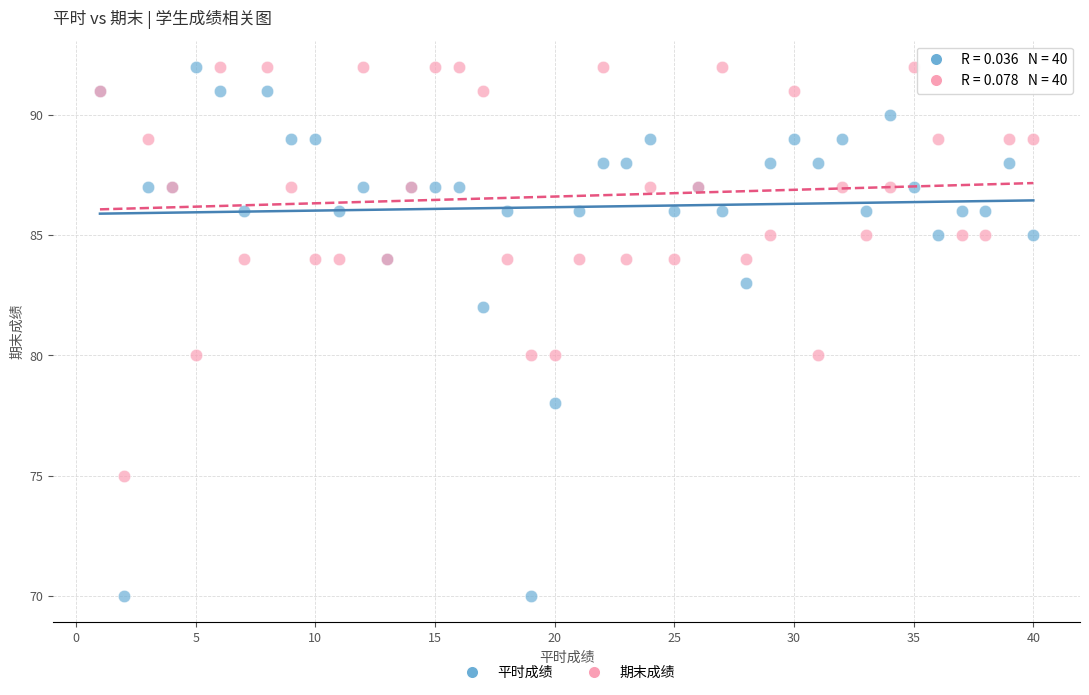

Which series reaches the minimum Y coordinate?

平时成绩